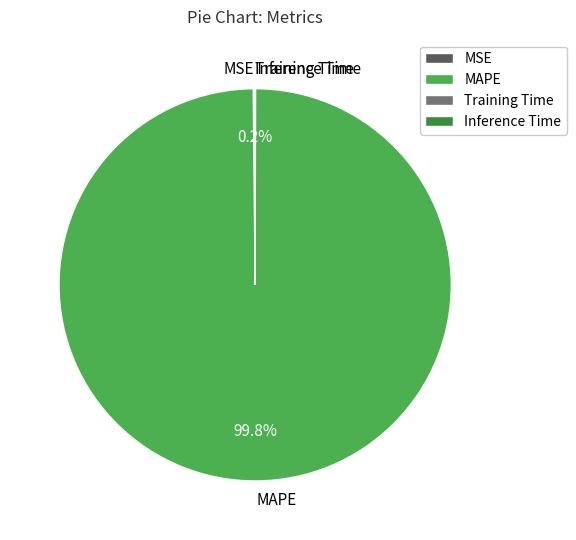

What is the largest slice in the pie chart?

MAPE